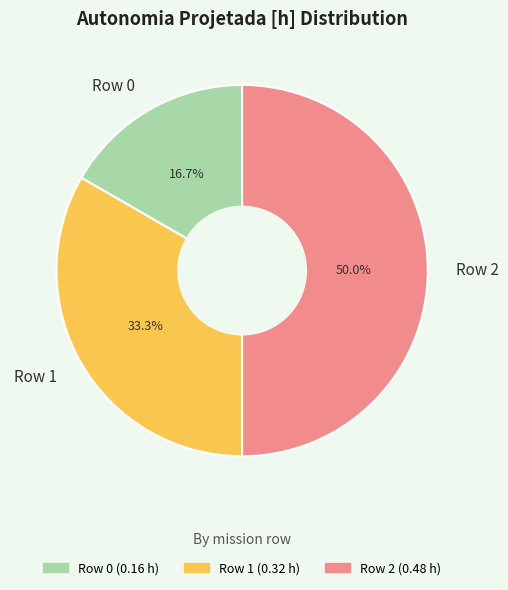

To the nearest percent, what percentage of the pie is Row 2?

50%